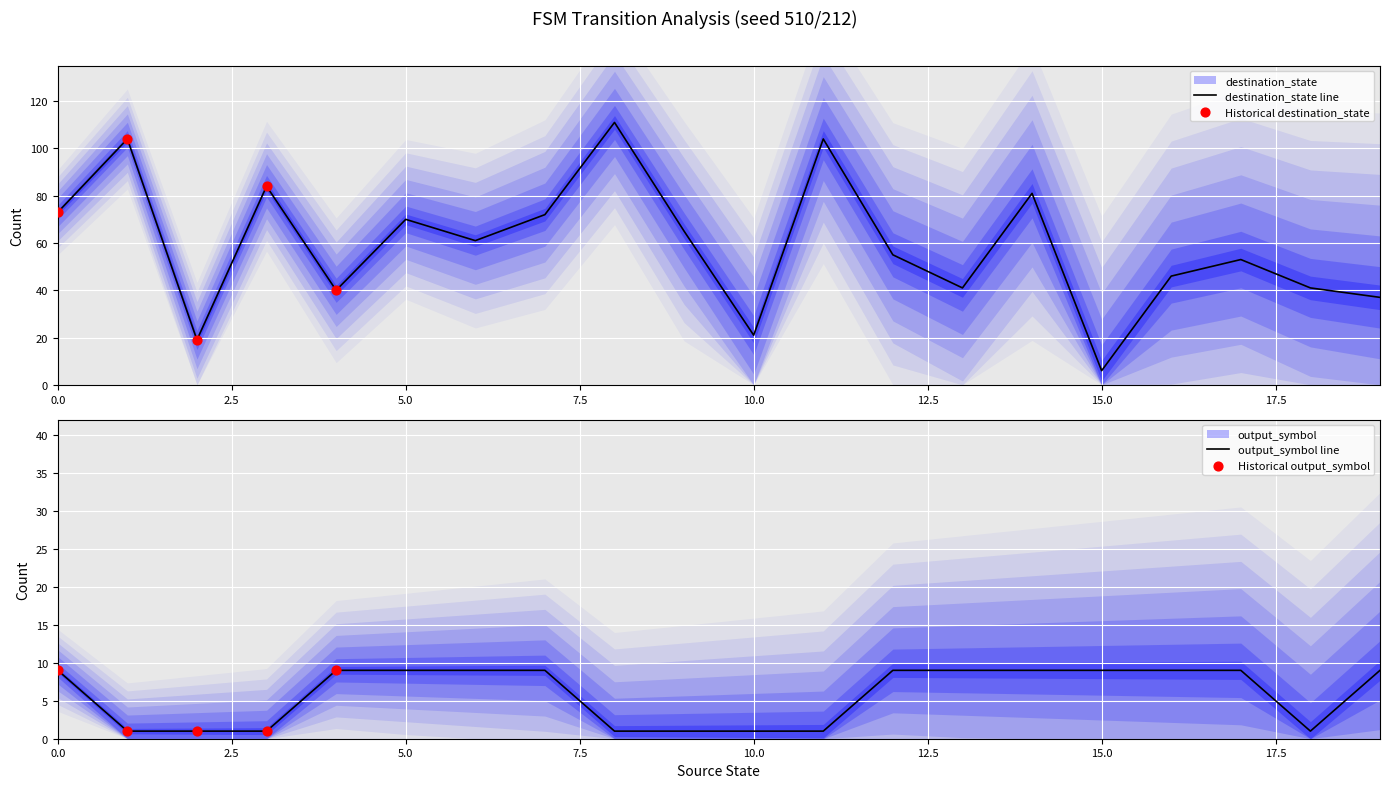

What is the total value across all series at 5?

79